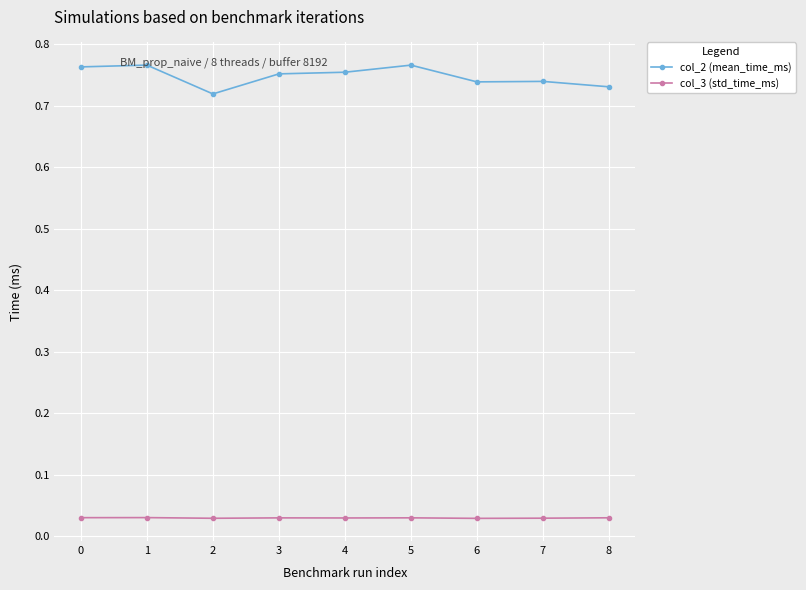

Which series has the widest spread of values?

col_2 (mean_time_ms)